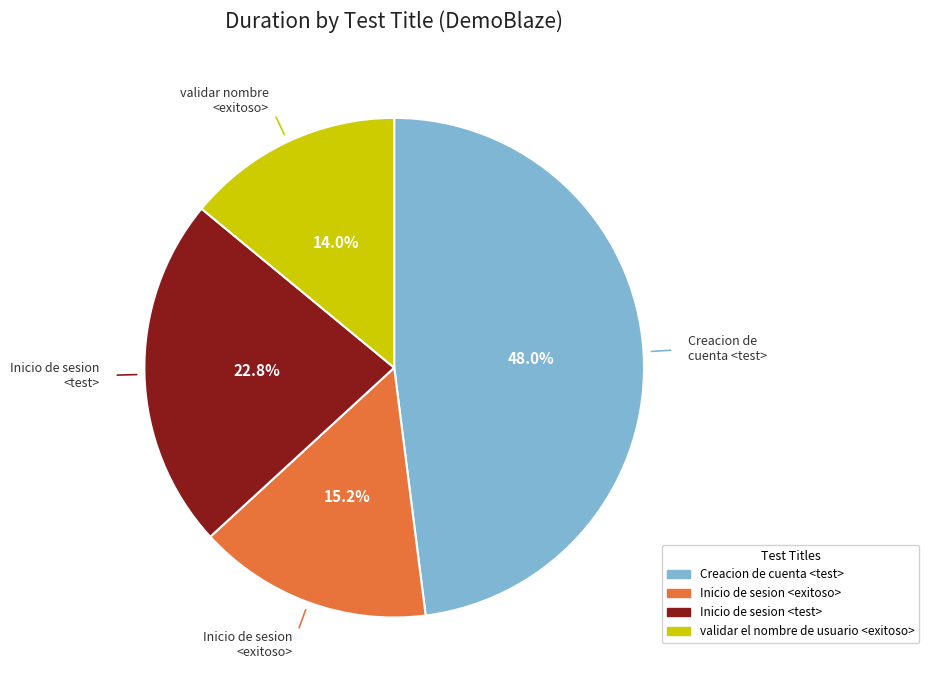

How many slices are in this pie chart?

4